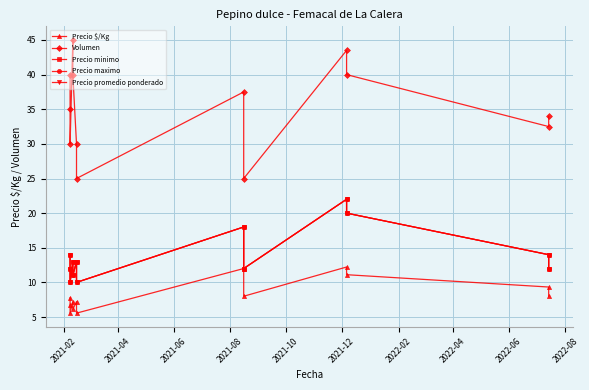

Read the Precio minimo value at 2022-04.

18.0